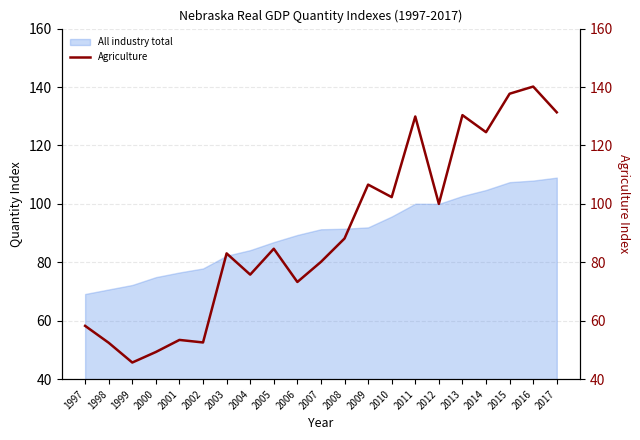

How many interior local valleys (lower than both neighbors) does the data have?

7